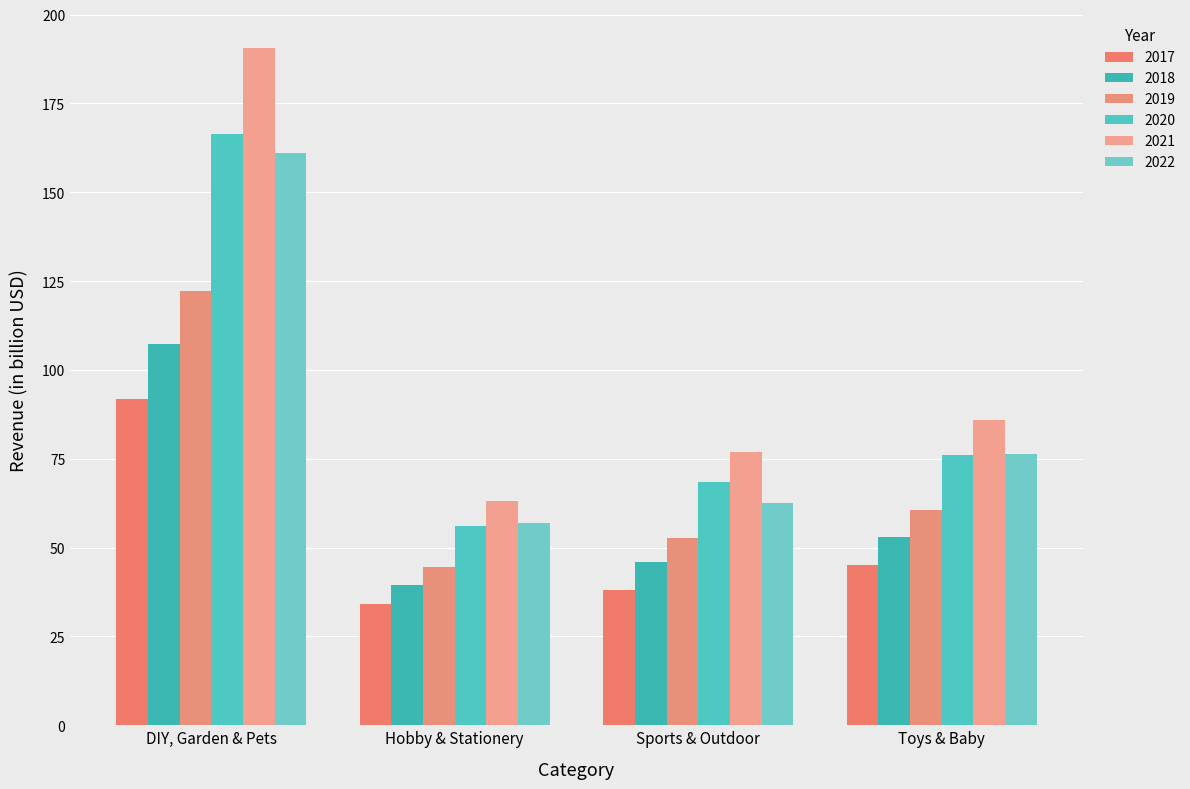

What position from the right is Toys & Baby?

1